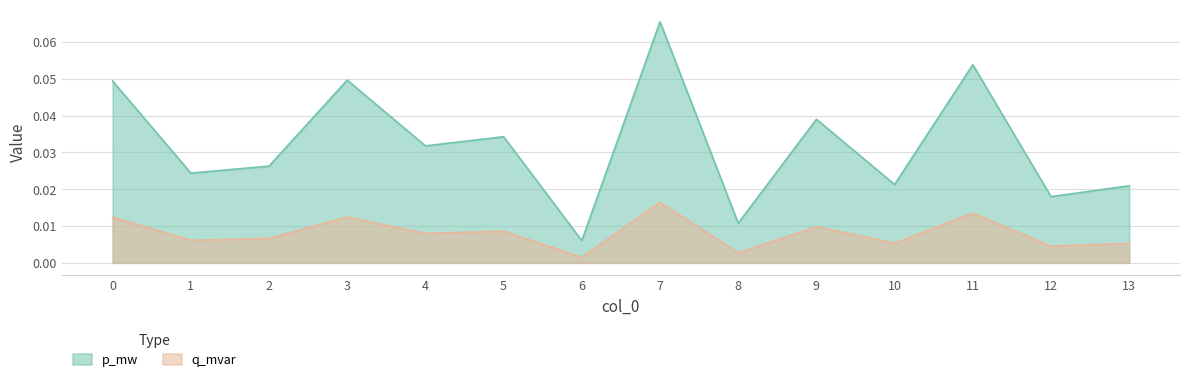

Which category has the lowest value across all series?

6